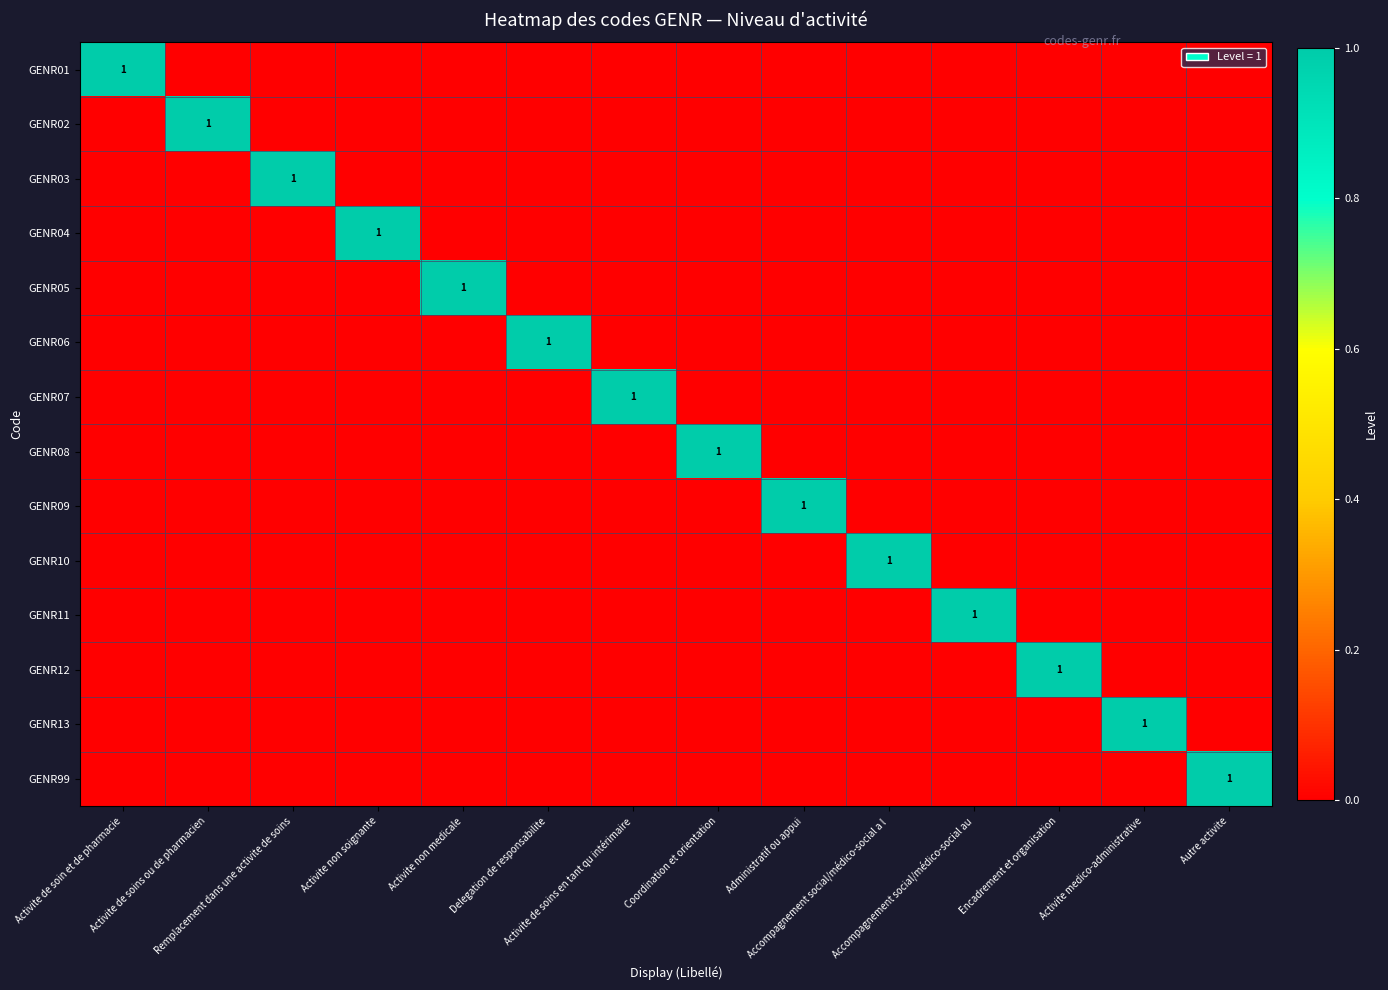

The value of GENR13 at Activite non medicale is 1. True or false?

False